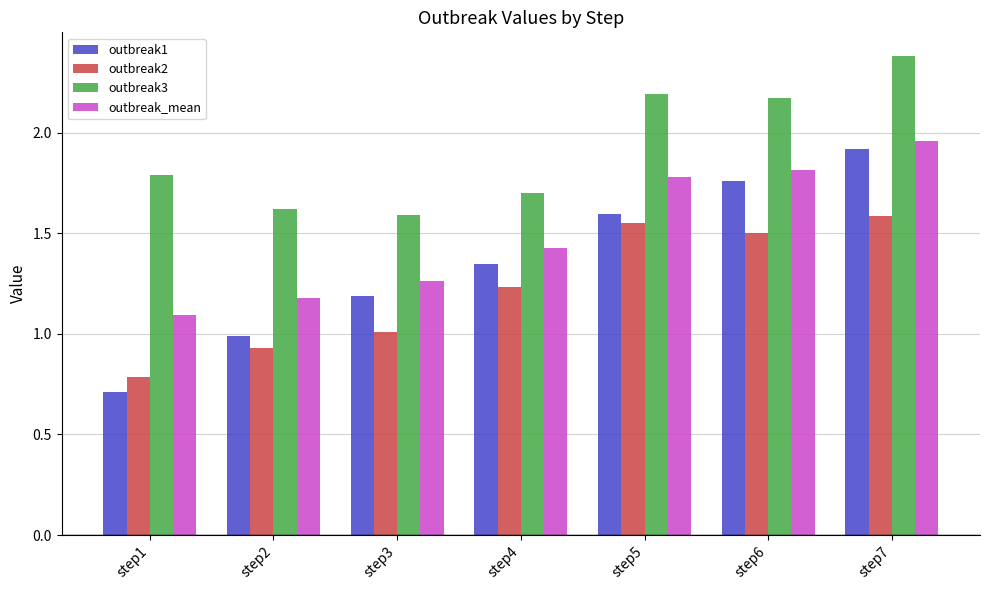

Is it true that outbreak1 equals 0.4 at step3?

False